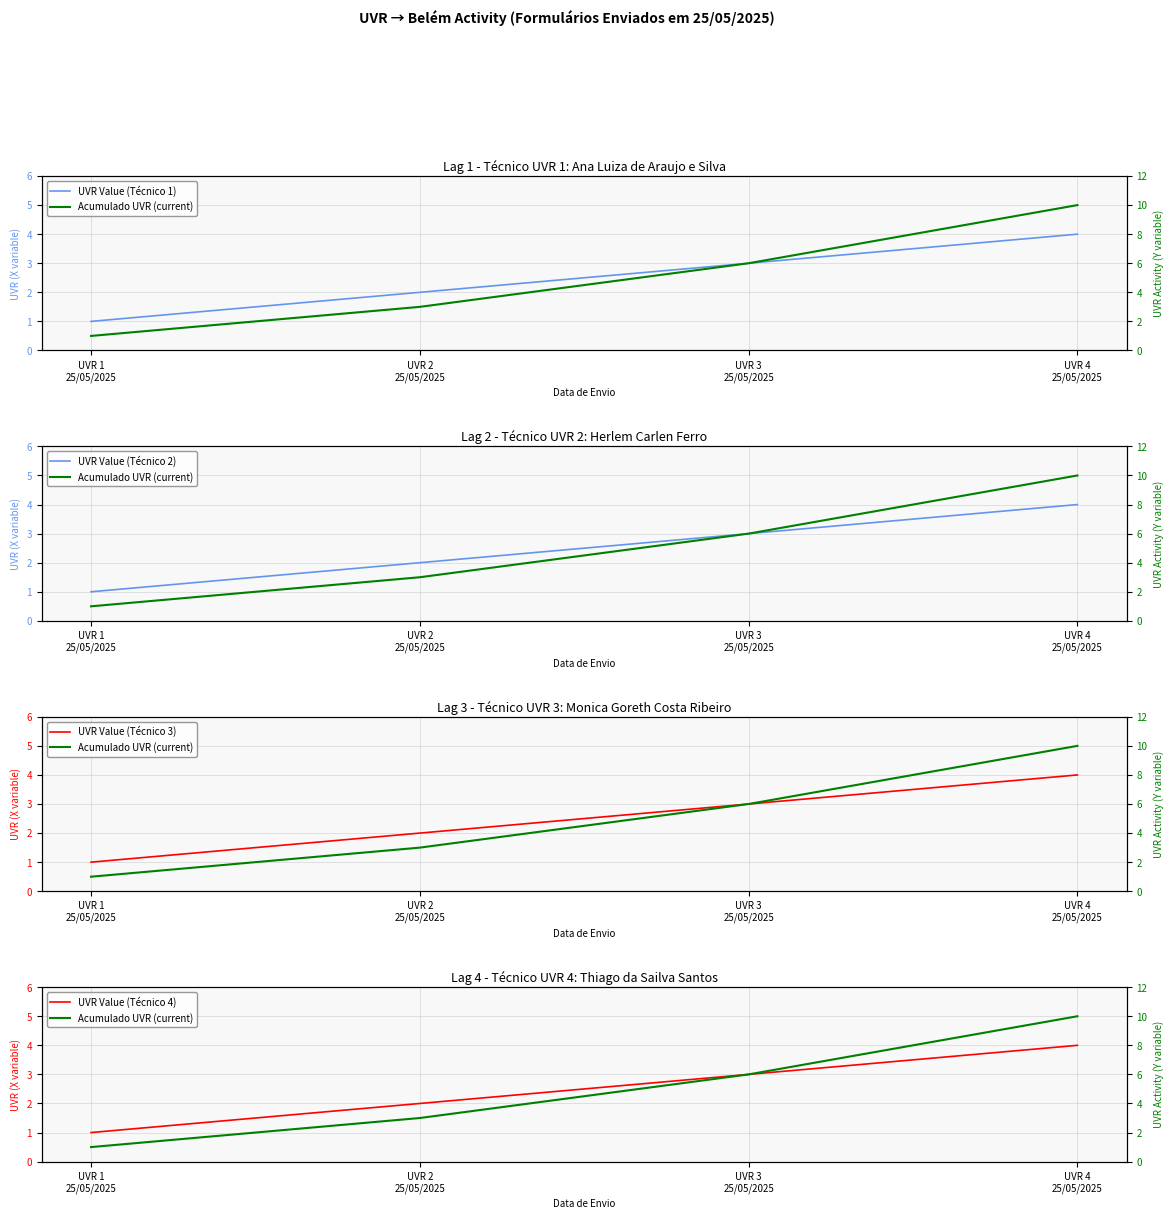

True or false: UVR Value (Técnico 1) has more than 1 points higher than both neighbors.

False